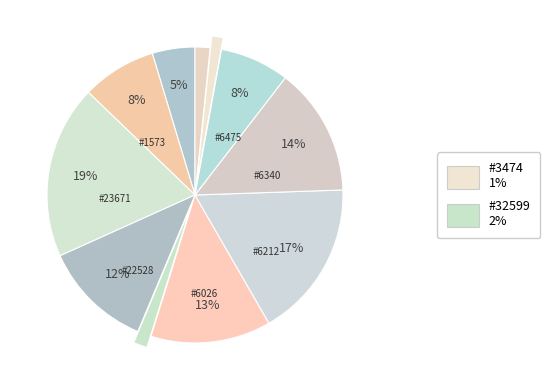

Which category has the biggest portion of the pie?

23671